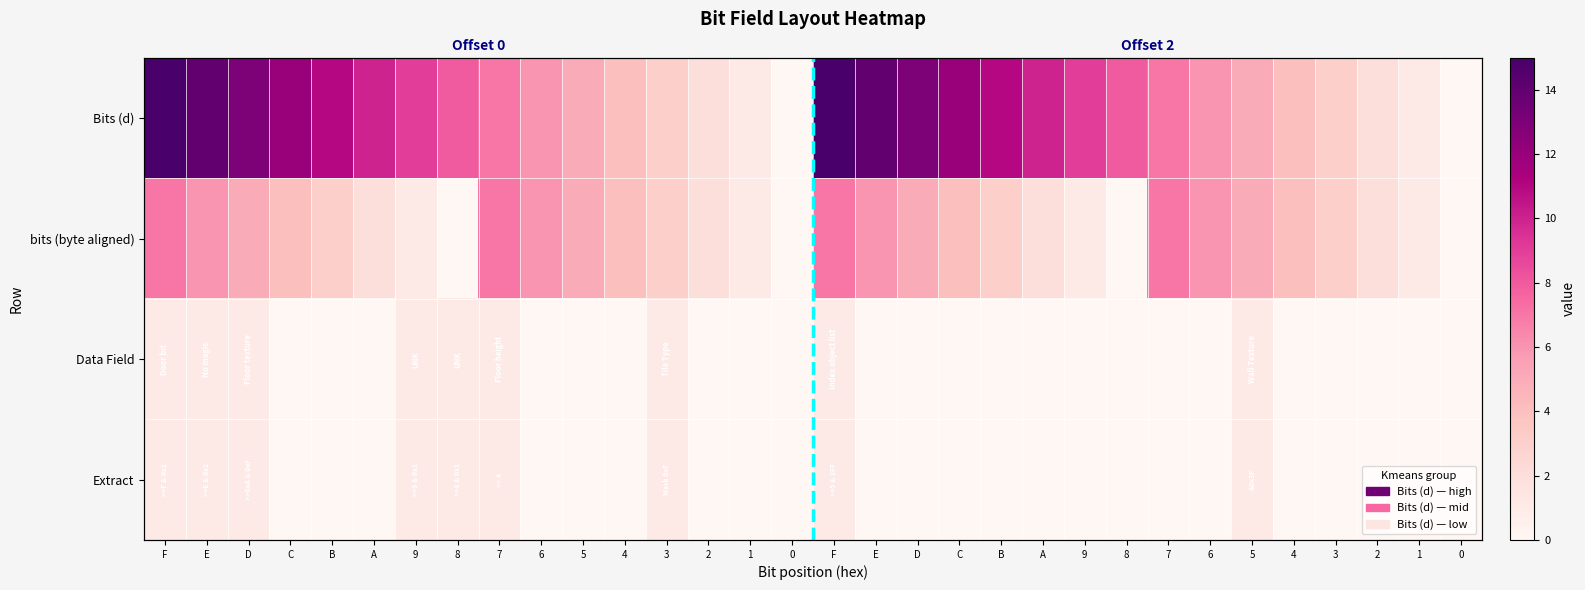

Is it true that Bits (d) equals 21 at C?

False